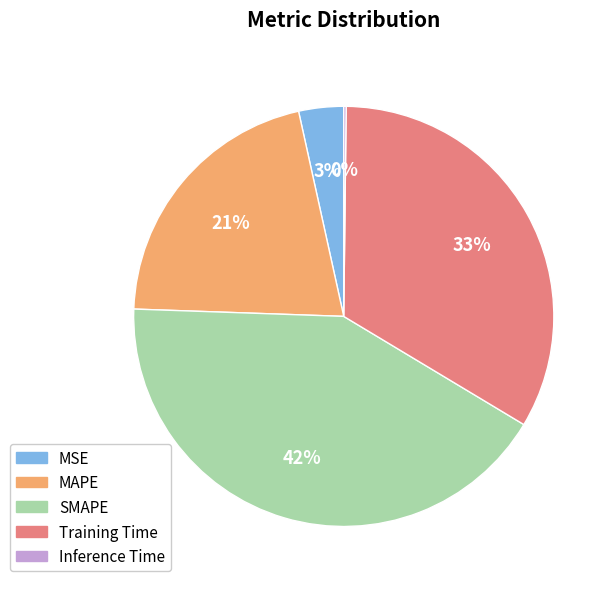

To the nearest percent, what is the combined percentage of MAPE and MSE?

24%